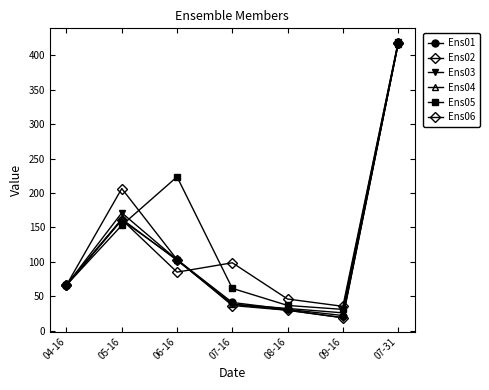

Where is the first local minimum for Ens05?

09-16